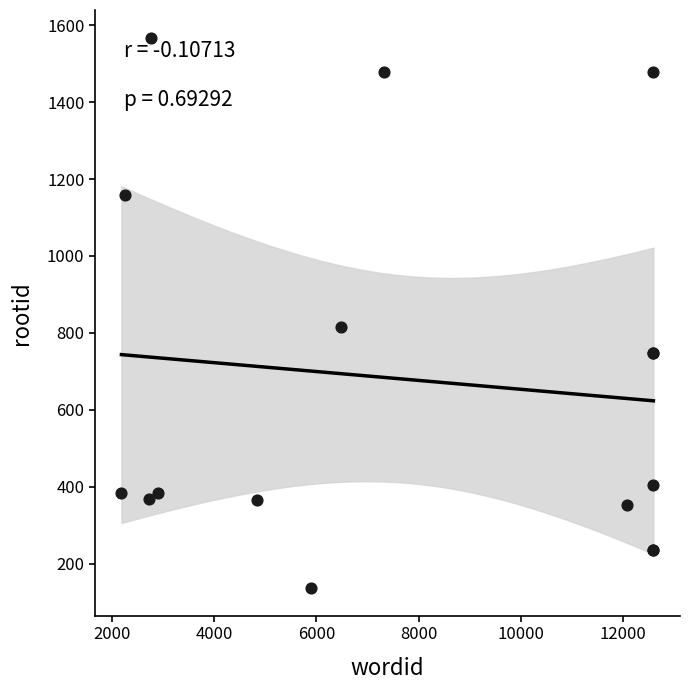

What Y value in the scatter plot is closest to 852?

816